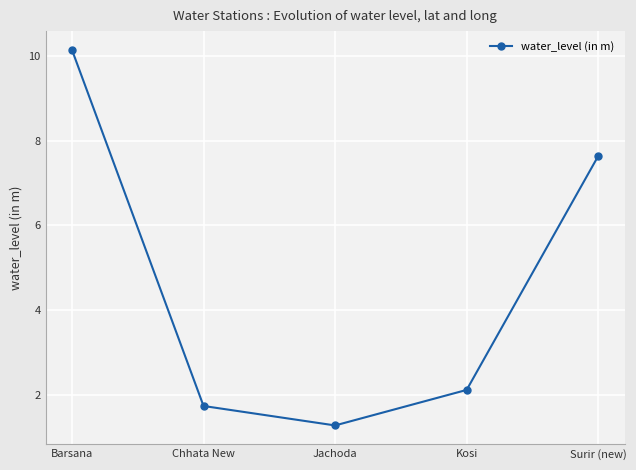

What is the value of the 5th point from the left?

7.6